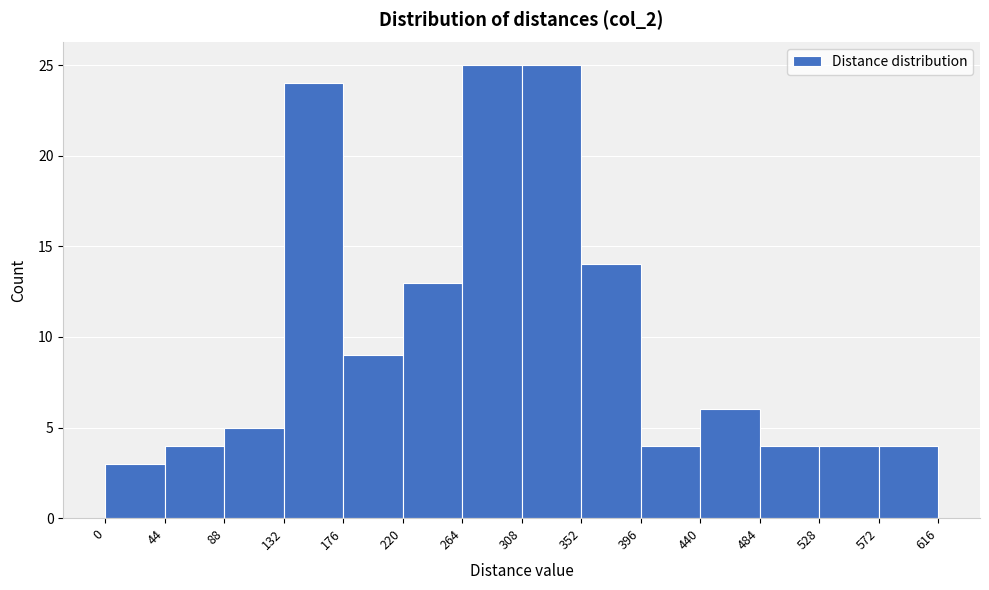

Reading left to right, transcribe this chart: for each bar, give the range it covers on the x-axis and its height. The values are not printed on the chart, so give them approximately, as read against the axis.

0 to 44: 3
44 to 88: 4
88 to 132: 5
132 to 176: 24
176 to 220: 9
220 to 264: 13
264 to 308: 25
308 to 352: 25
352 to 396: 14
396 to 440: 4
440 to 484: 6
484 to 528: 4
528 to 572: 4
572 to 616: 4